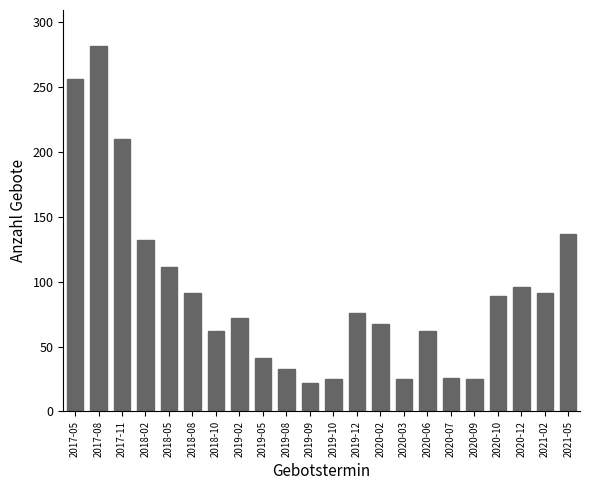

What is the smallest value displayed?

22